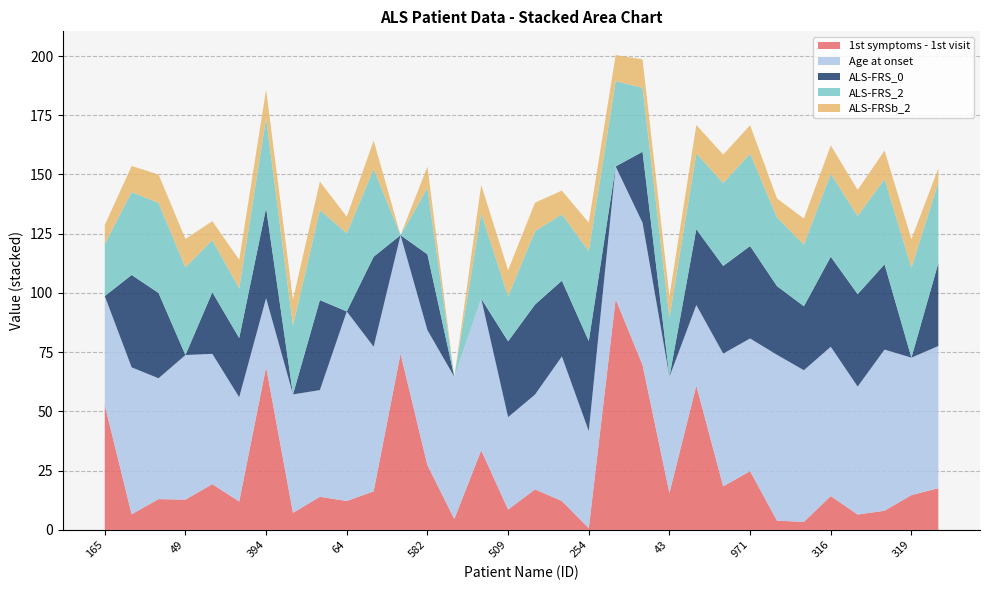

Reading left to right, transcribe all the data shown in this chart.

1st_symptoms_1st_visit: 165=52.7	391=6.6	40=13.0	49=12.8	200=19.3	413=12.0	394=68.8	629=7.2	569=14.0	64=12.2	246=16.3	80=74.4	582=27.3	914=4.6	600=33.6	509=8.6	272=17.1	388=12.2	254=0.7	739=97.4	337=69.6	43=15.6	336=60.9	371=18.4	971=24.8	297=3.9	308=3.4	316=14.3	580=6.5	840=8.1	319=14.7	79=17.6
Age_at_onset: 165=46.0	391=62.0	40=51.0	49=61.0	200=55.0	413=44.0	394=29.0	629=50.0	569=45.0	64=80.0	246=61.0	80=50.0	582=57.0	914=60.0	600=64.0	509=39.0	272=40.0	388=61.0	254=41.0	739=56.0	337=60.0	43=49.0	336=34.0	371=56.0	971=56.0	297=70.0	308=64.0	316=63.0	580=54.0	840=68.0	319=58.0	79=60.0
ALS_FRS_0: 165=0.0	391=39.0	40=36.0	49=0.0	200=26.0	413=25.0	394=38.0	629=0.0	569=38.0	64=0.0	246=38.0	80=0.0	582=32.0	914=0.0	600=0.0	509=32.0	272=38.0	388=32.0	254=38.0	739=0.0	337=30.0	43=0.0	336=32.0	371=37.0	971=39.0	297=29.0	308=27.0	316=38.0	580=39.0	840=36.0	319=0.0	79=35.0
ALS_FRS_2: 165=22.0	391=35.0	40=38.0	49=37.0	200=22.0	413=21.0	394=38.0	629=29.0	569=38.0	64=33.0	246=37.0	80=0.0	582=28.0	914=0.0	600=36.0	509=19.0	272=31.0	388=28.0	254=38.0	739=36.0	337=27.0	43=25.0	336=32.0	371=35.0	971=39.0	297=29.0	308=26.0	316=35.0	580=33.0	840=36.0	319=38.0	79=34.0
ALS_FRSb_2: 165=8.0	391=11.0	40=12.0	49=12.0	200=8.0	413=12.0	394=12.0	629=11.0	569=12.0	64=7.0	246=12.0	80=0.0	582=9.0	914=0.0	600=12.0	509=11.0	272=12.0	388=10.0	254=12.0	739=11.0	337=12.0	43=9.0	336=12.0	371=12.0	971=12.0	297=8.0	308=11.0	316=12.0	580=11.0	840=12.0	319=12.0	79=6.0